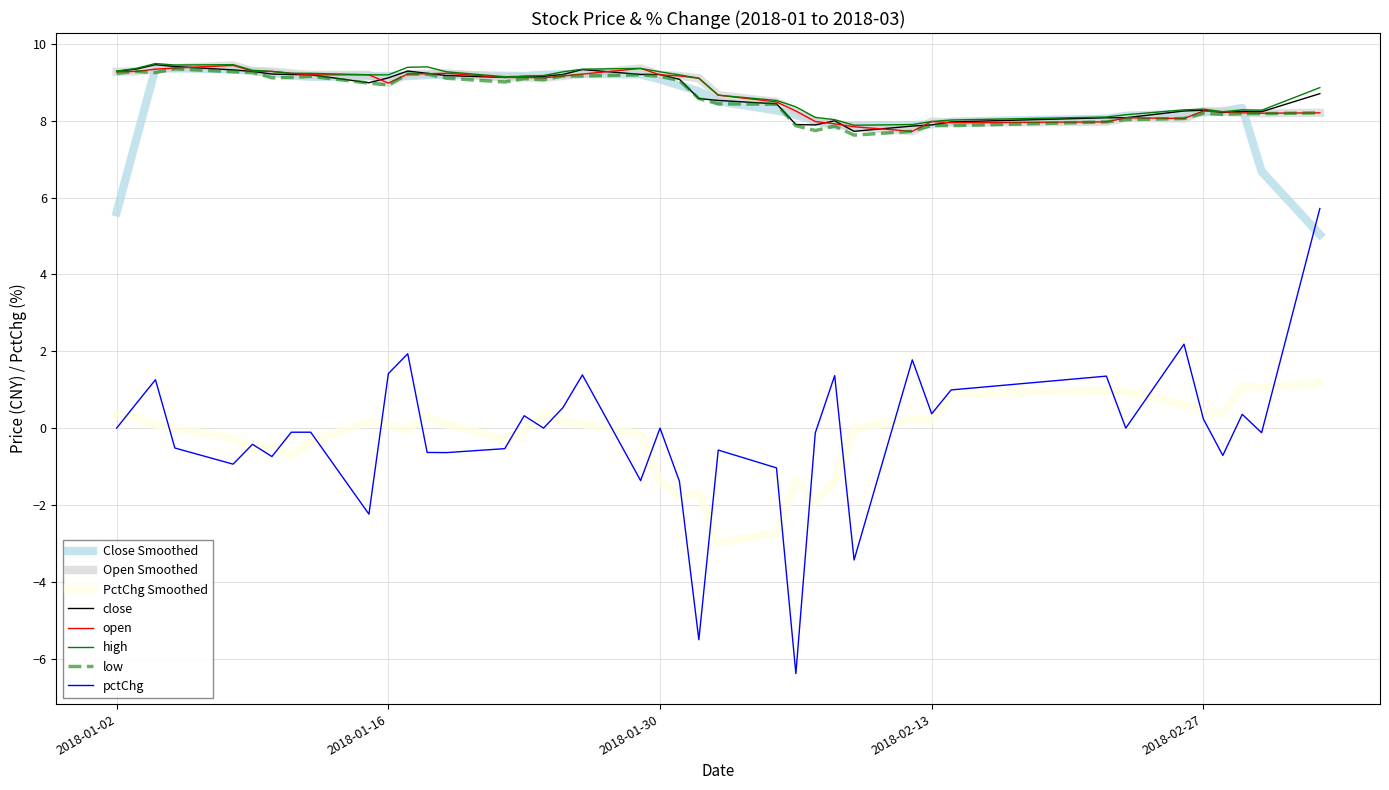

What is the difference between the maximum and second lowest values in the low series?

1.6